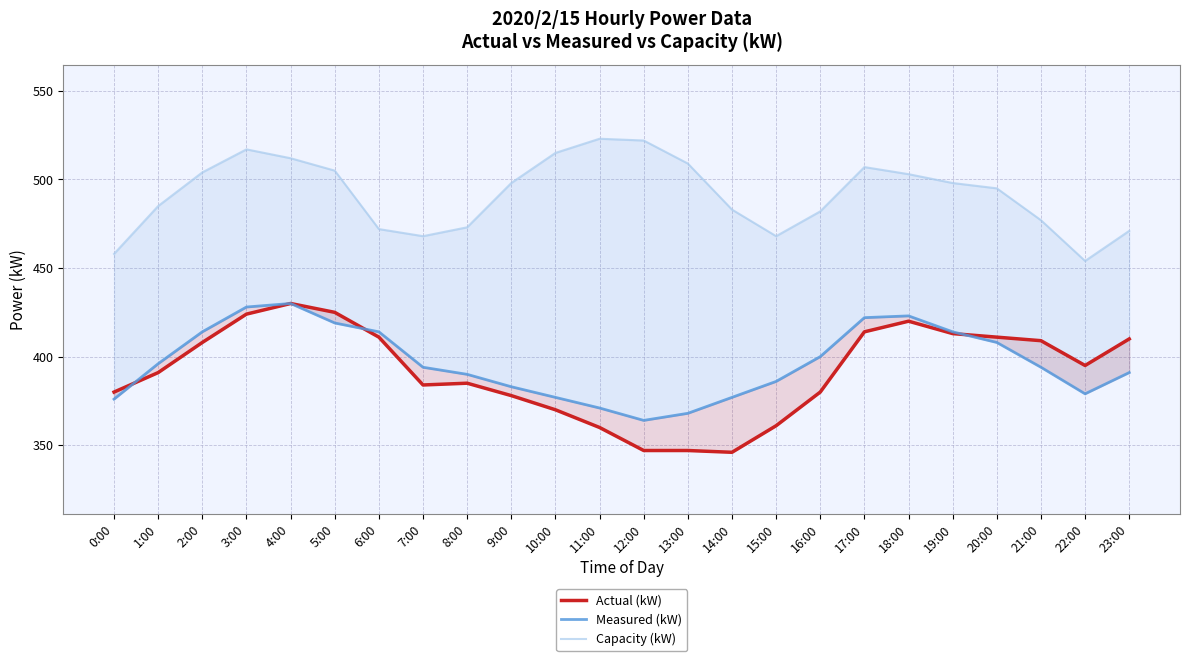

True or false: Actual (kW) and Capacity (kW) cross at least once.

False